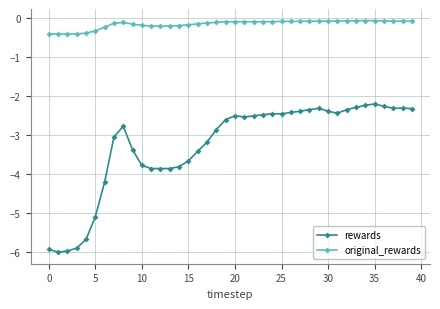

True or false: rewards and original_rewards cross at least once.

False